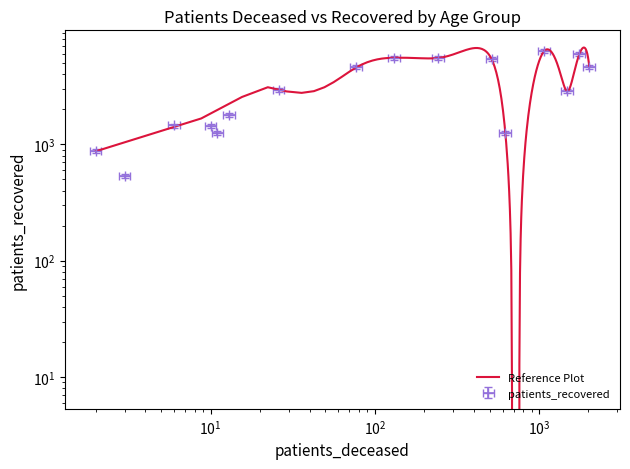

The value at 40 - 44 is 426. True or false?

False